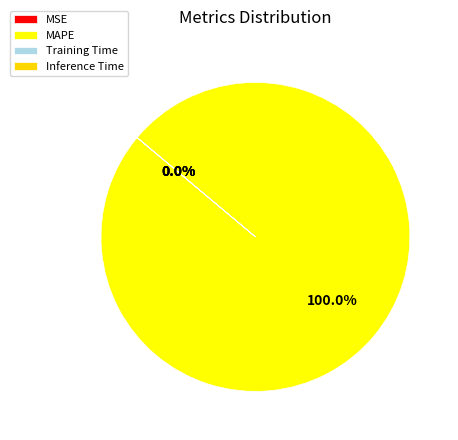

Which category accounts for the majority?

MAPE